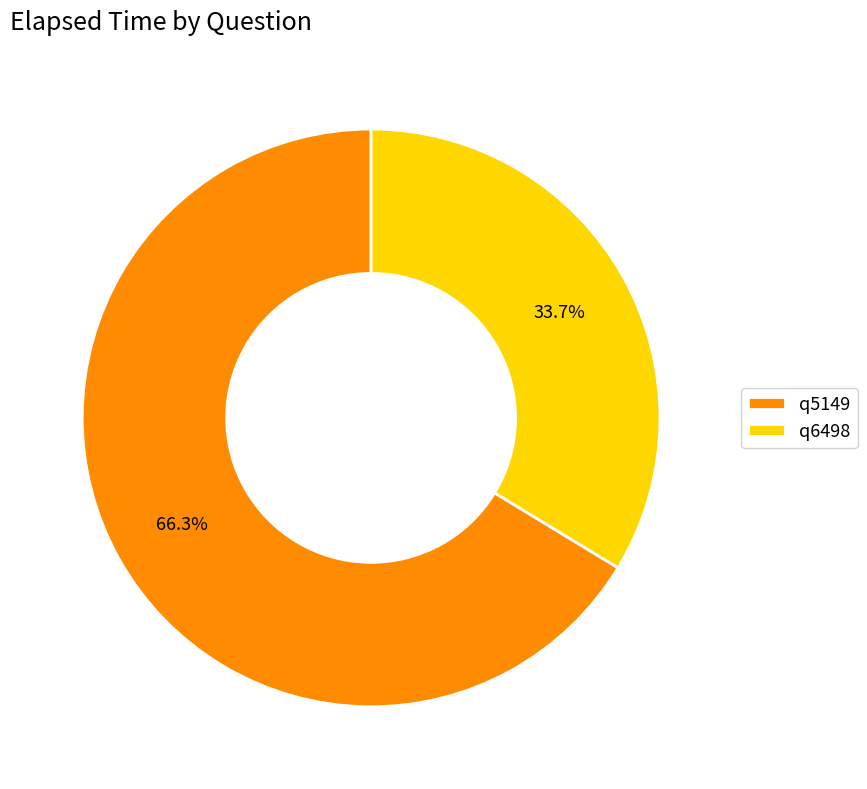

How many segments does this pie chart have?

2